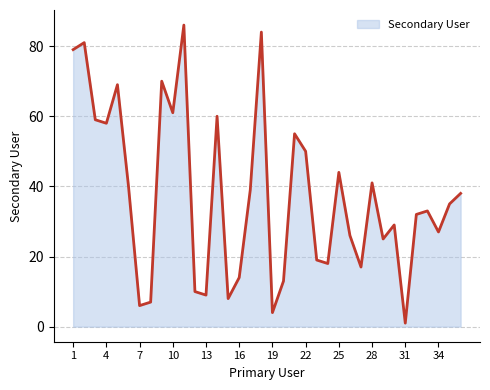

What is the difference between the maximum and minimum values?

85